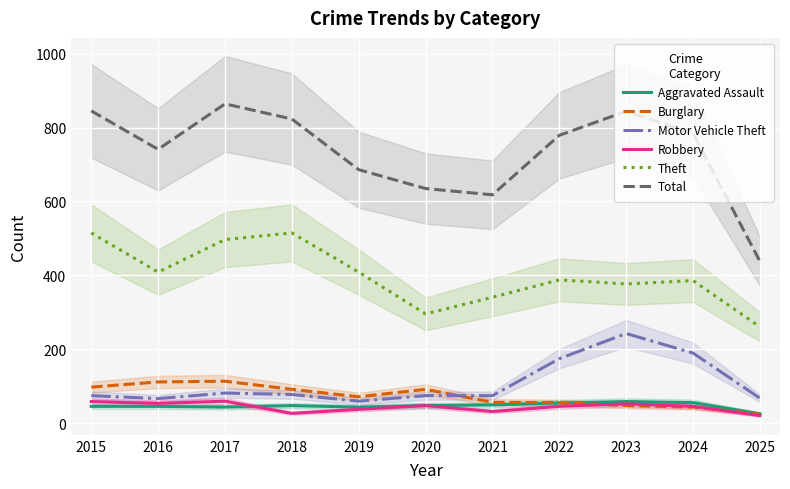

Which series has the widest spread of values?

Total